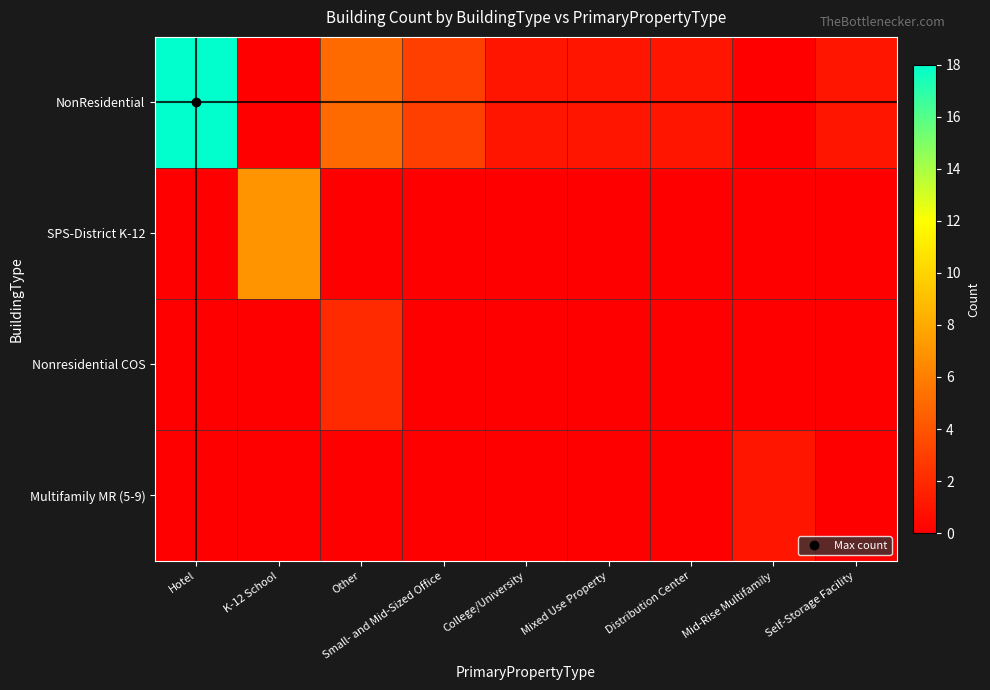

What is the spread (max minus min) of values at Mixed Use Property?

1